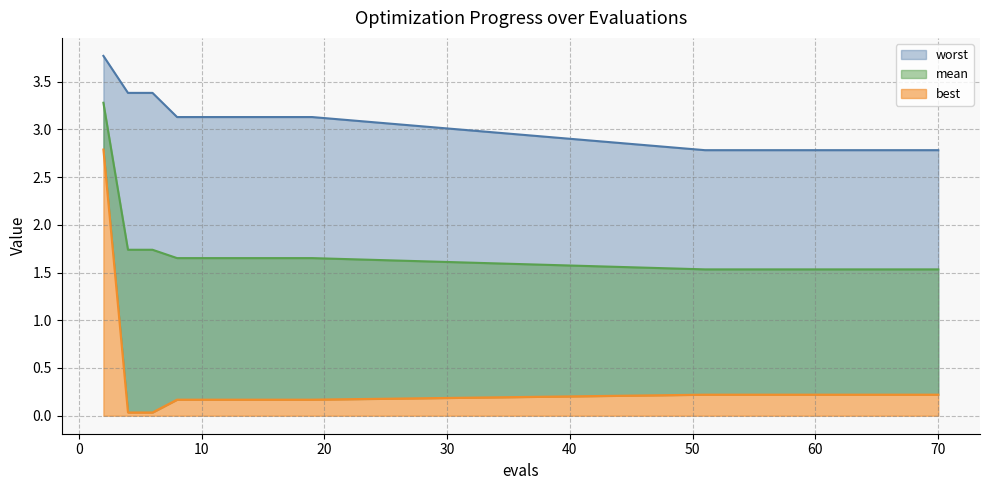

Which series has the largest total across all categories?

worst